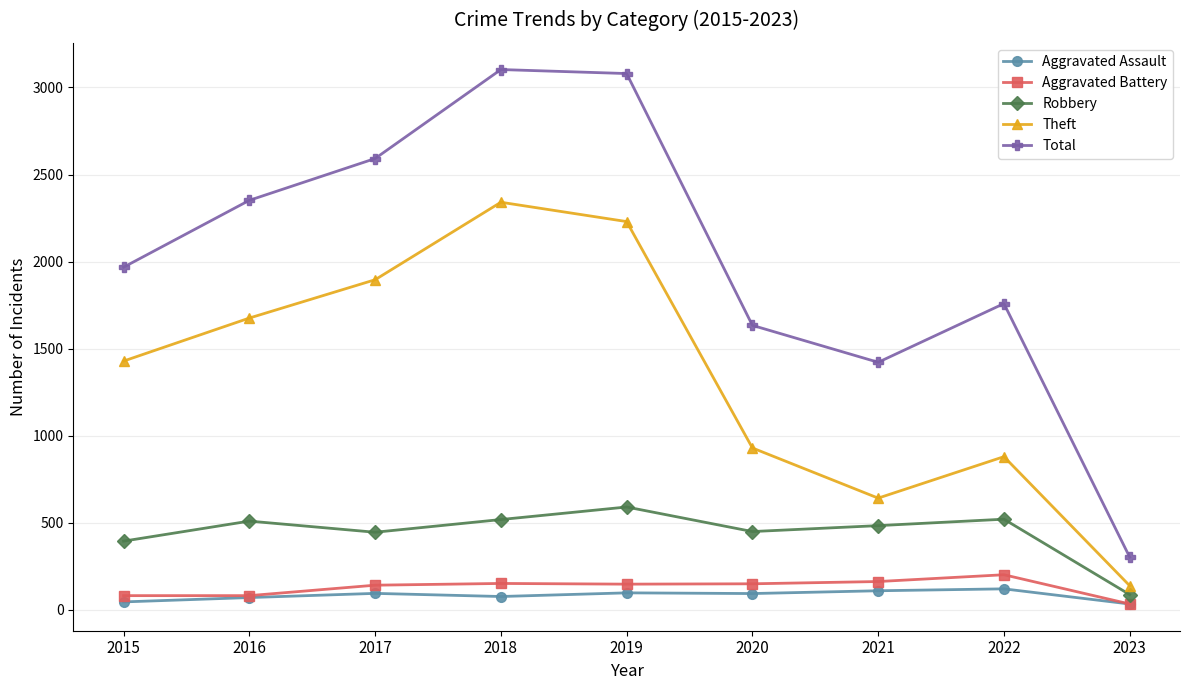

What value does the Aggravated Battery series have at 2023, to the nearest 5?

35